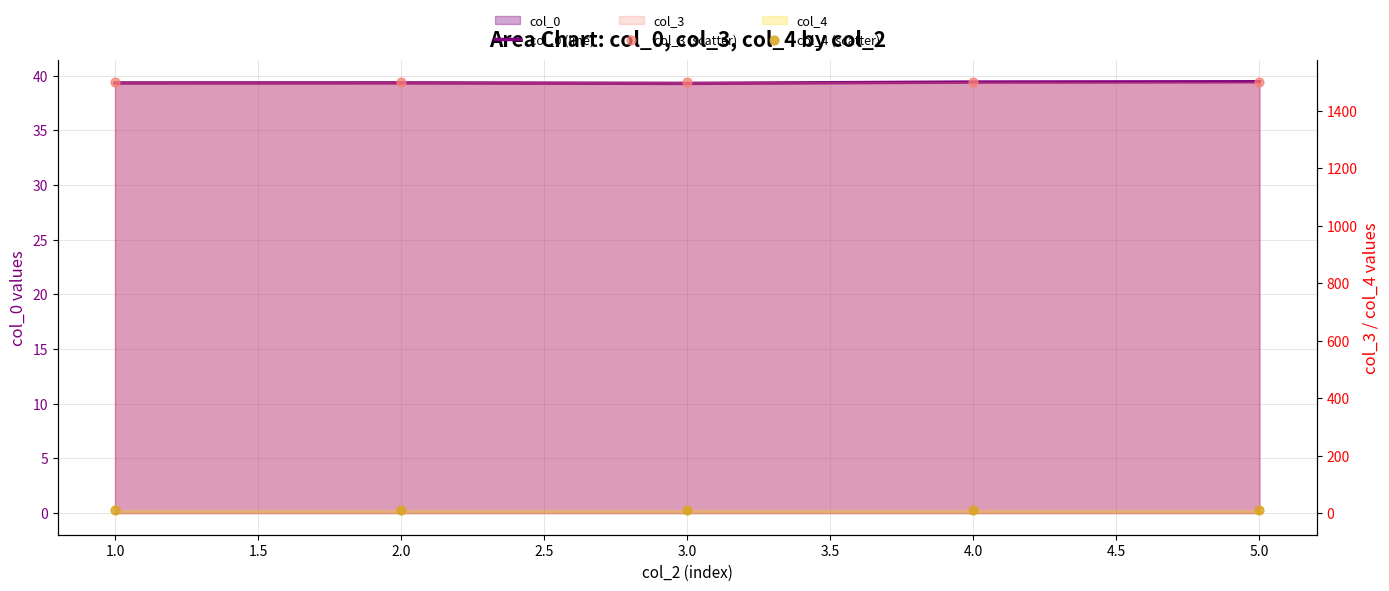

Which series contains the highest Y value?

col_3 (scatter)